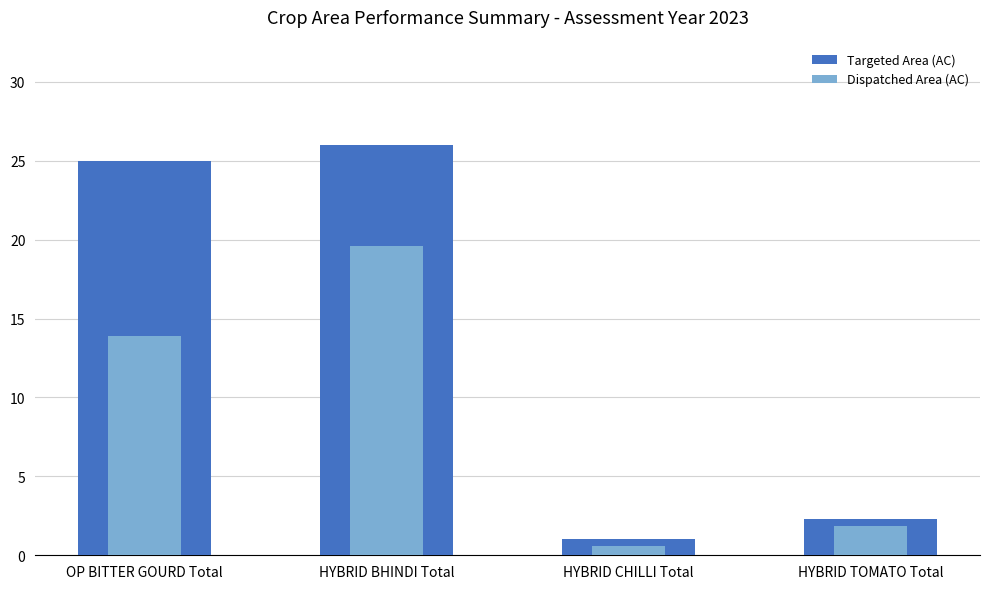

What is the difference between the maximum and second lowest values in the Targeted Area (AC) series?

23.7